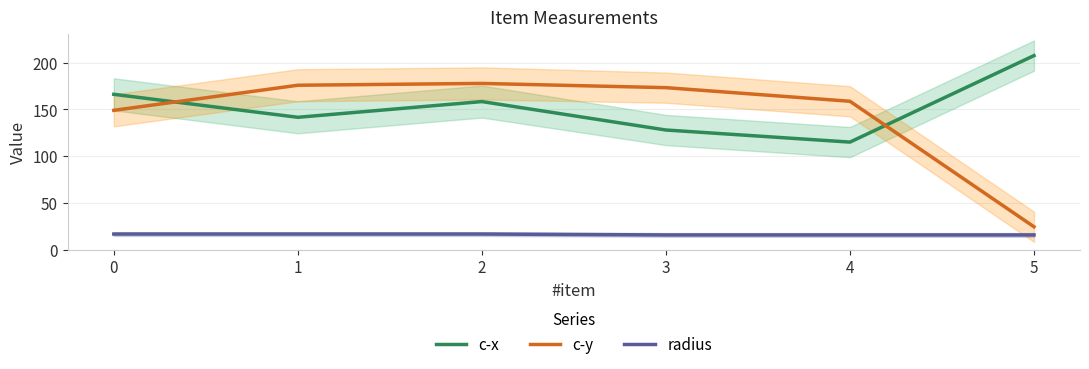

What is the total value across all series at 3?

317.4